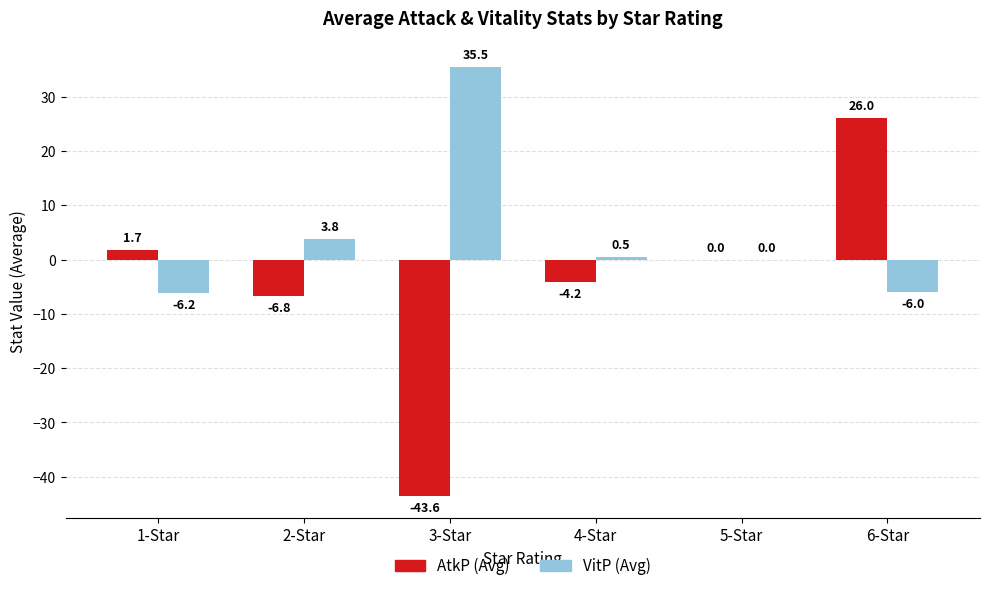

What is the greatest value displayed?

35.5